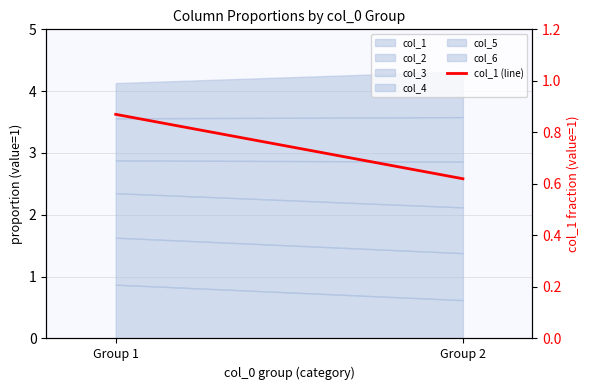

Which has a higher value, Group 2 or Group 1?

Group 1